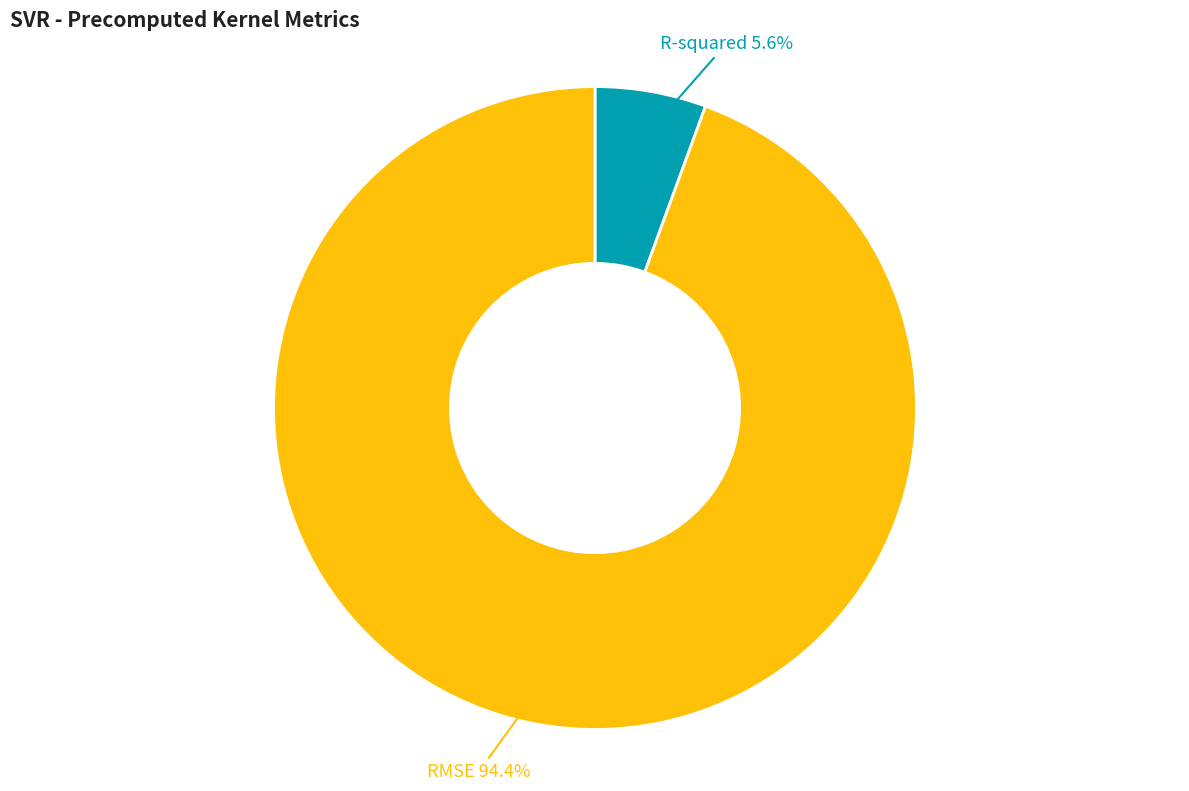

To the nearest percent, what is the difference between the R-squared and RMSE slice percentages?

89%